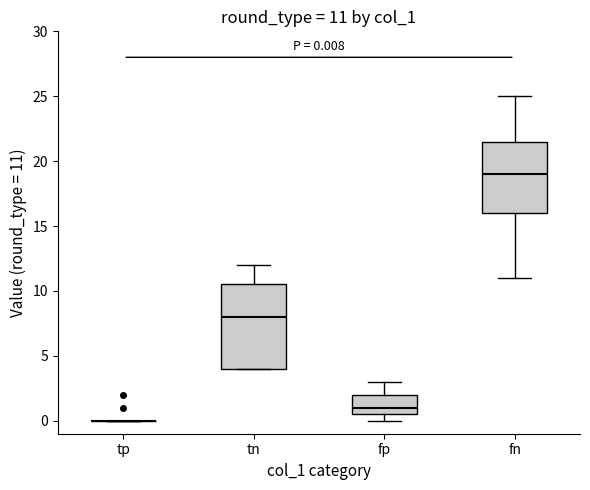

Which box is the tallest, from its lower edge to its upper edge?

tn